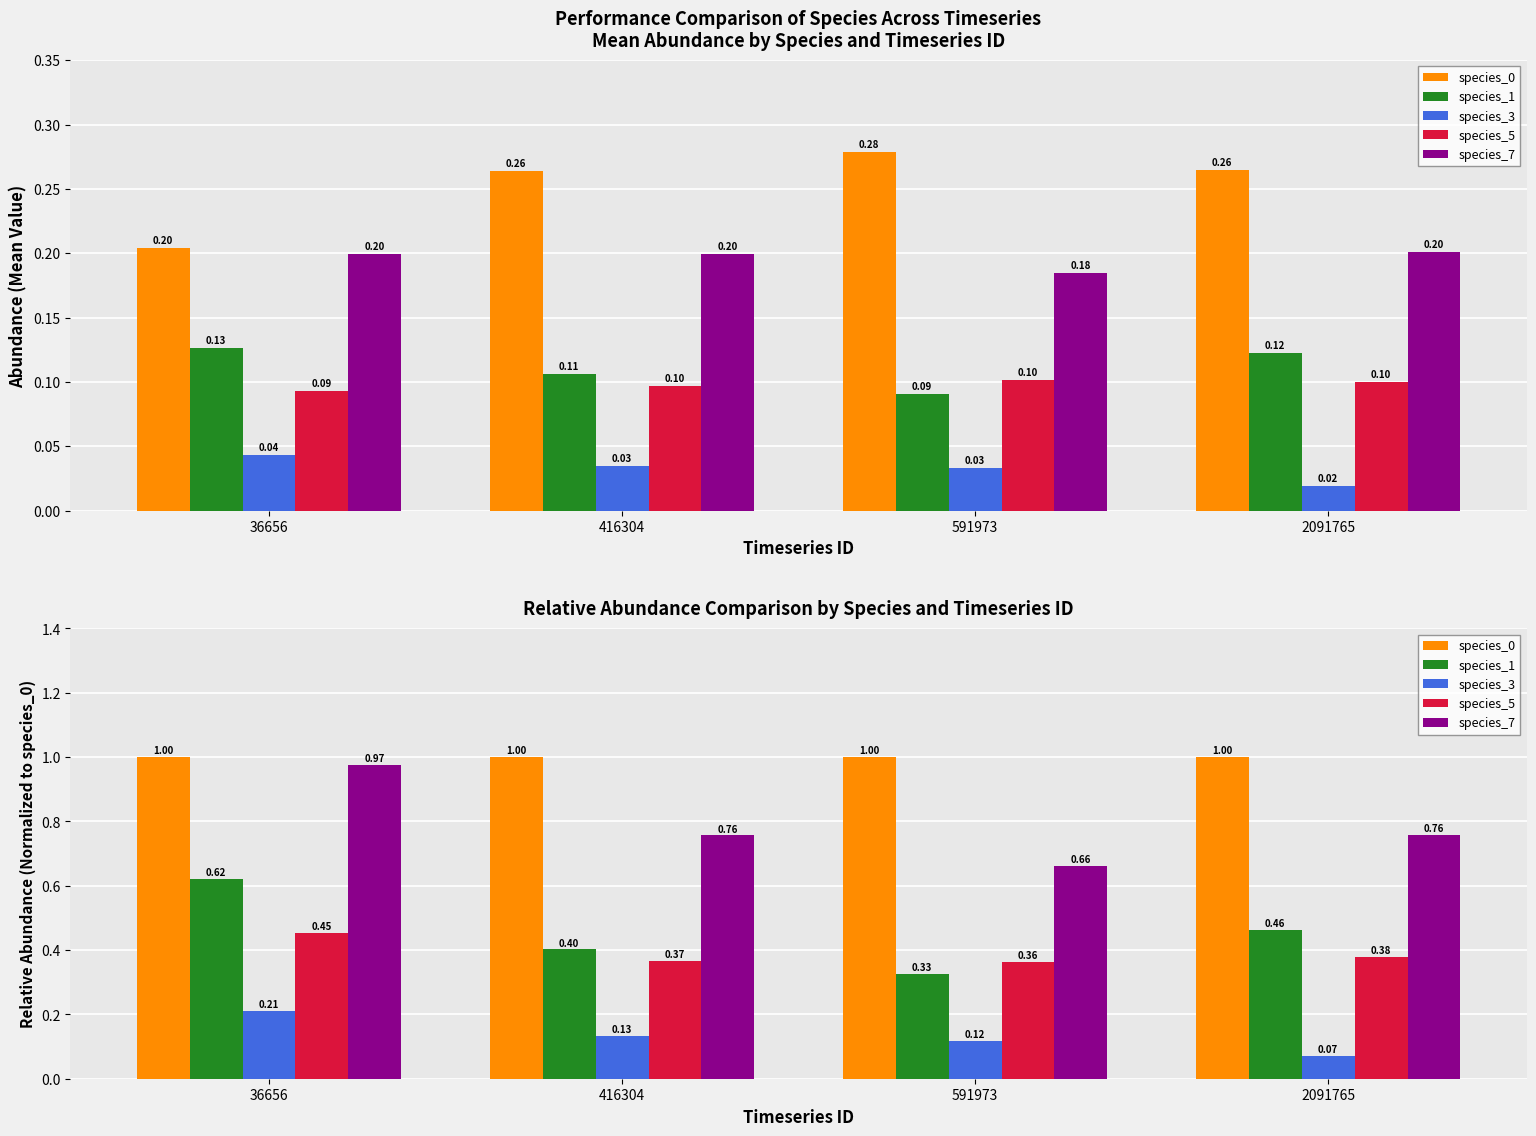

Which category has the highest value across all series?

36656